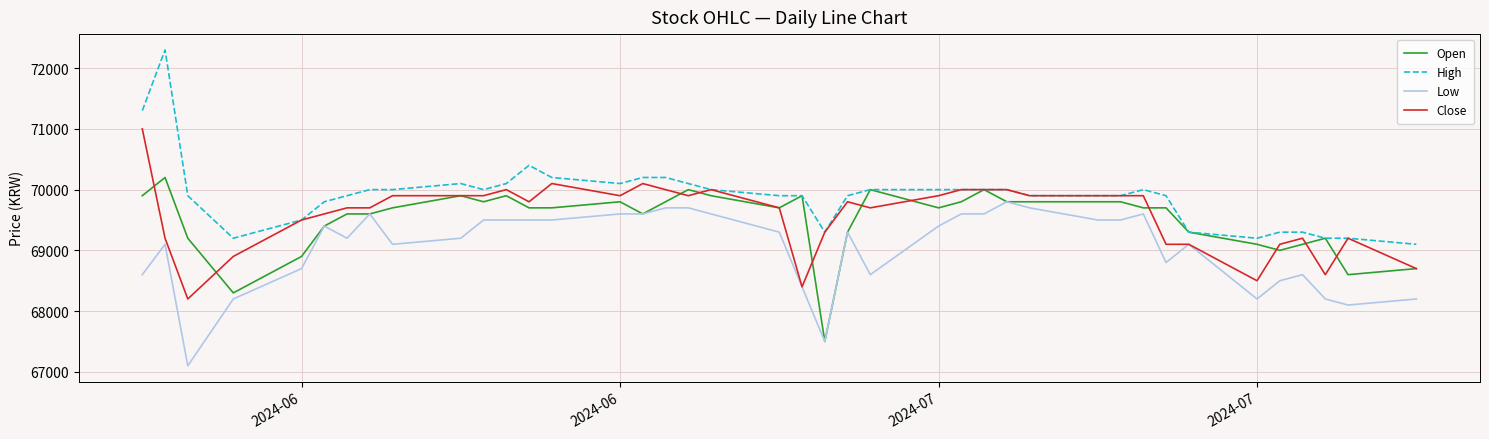

List the series in order of their peak value, lowest first.

Low, Open, Close, High